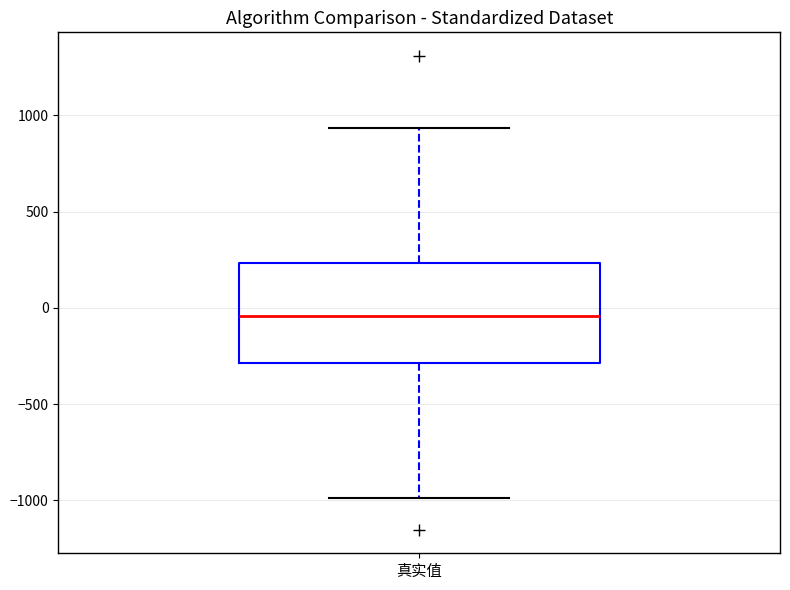

Read this box plot against the y-axis: the position of the median line, the range covered by the box, and the ends of both whiskers. The values are not printed on the chart, so give them approximately, as read against the axis.

median -50, box -300 to 250, whiskers -1000 to 950